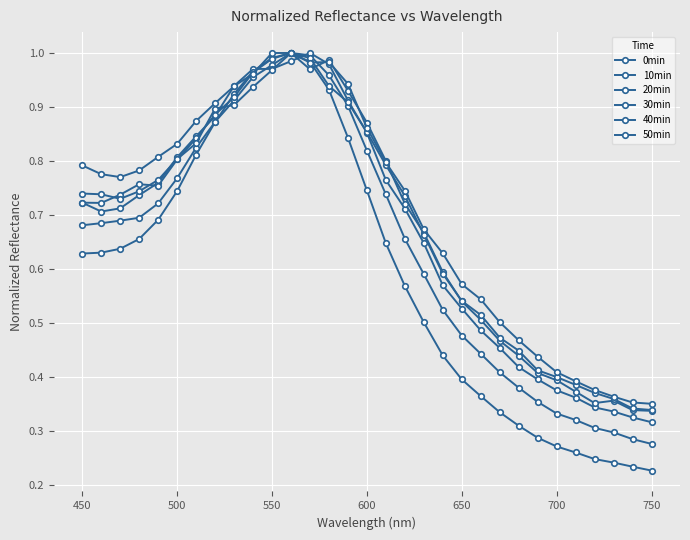

Reading right to left, what are all the values shown in this chart?

0min: 0.2	0.2	0.2	0.2	0.3	0.3	0.3	0.3	0.3	0.4	0.4	0.4	0.5	0.6	0.6	0.7	0.8	0.9	1.0	1.0	1.0	1.0	0.9	0.9	0.8	0.7	0.7	0.7	0.6	0.6	0.6
10min: 0.3	0.3	0.3	0.3	0.3	0.3	0.4	0.4	0.4	0.4	0.5	0.5	0.6	0.7	0.7	0.8	0.9	1.0	1.0	1.0	1.0	1.0	0.9	0.9	0.8	0.8	0.7	0.7	0.7	0.7	0.7
20min: 0.3	0.3	0.3	0.3	0.4	0.4	0.4	0.4	0.5	0.5	0.5	0.6	0.6	0.7	0.8	0.9	0.9	1.0	1.0	1.0	1.0	1.0	0.9	0.9	0.8	0.8	0.8	0.7	0.7	0.7	0.7
30min: 0.3	0.3	0.4	0.4	0.4	0.4	0.4	0.4	0.5	0.5	0.5	0.6	0.7	0.7	0.8	0.9	0.9	1.0	1.0	1.0	1.0	1.0	0.9	0.9	0.8	0.8	0.8	0.8	0.7	0.7	0.7
40min: 0.3	0.3	0.4	0.4	0.4	0.4	0.4	0.4	0.5	0.5	0.5	0.6	0.7	0.7	0.8	0.9	0.9	0.9	1.0	1.0	1.0	0.9	0.9	0.9	0.8	0.8	0.8	0.7	0.7	0.7	0.7
50min: 0.4	0.4	0.4	0.4	0.4	0.4	0.4	0.5	0.5	0.5	0.6	0.6	0.7	0.7	0.8	0.9	0.9	1.0	1.0	1.0	1.0	1.0	0.9	0.9	0.9	0.8	0.8	0.8	0.8	0.8	0.8